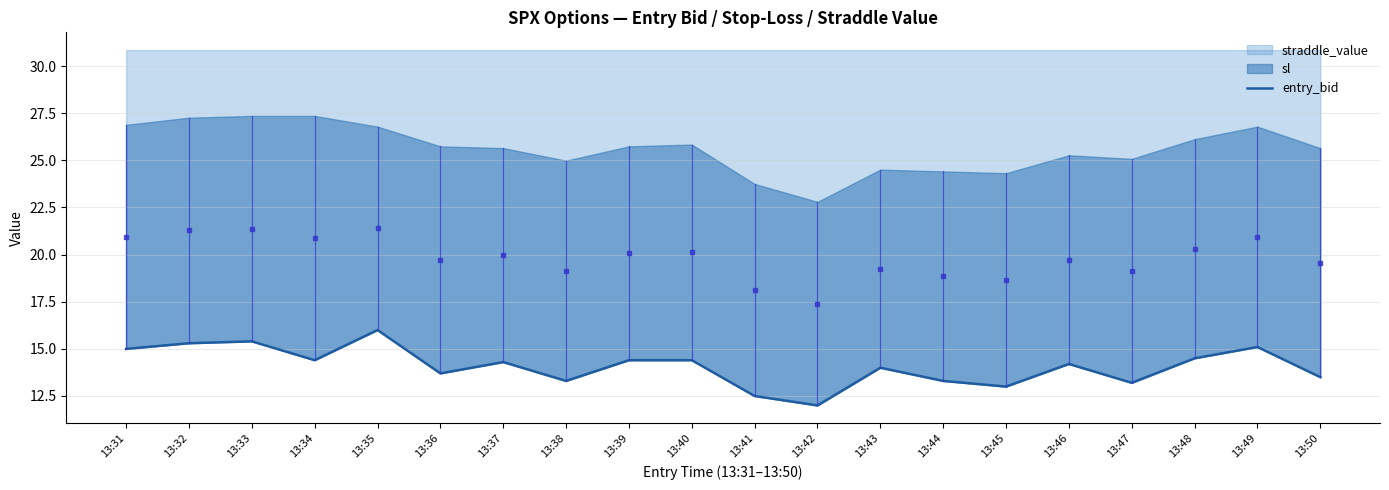

The value at 13:36 is 13.7. True or false?

True